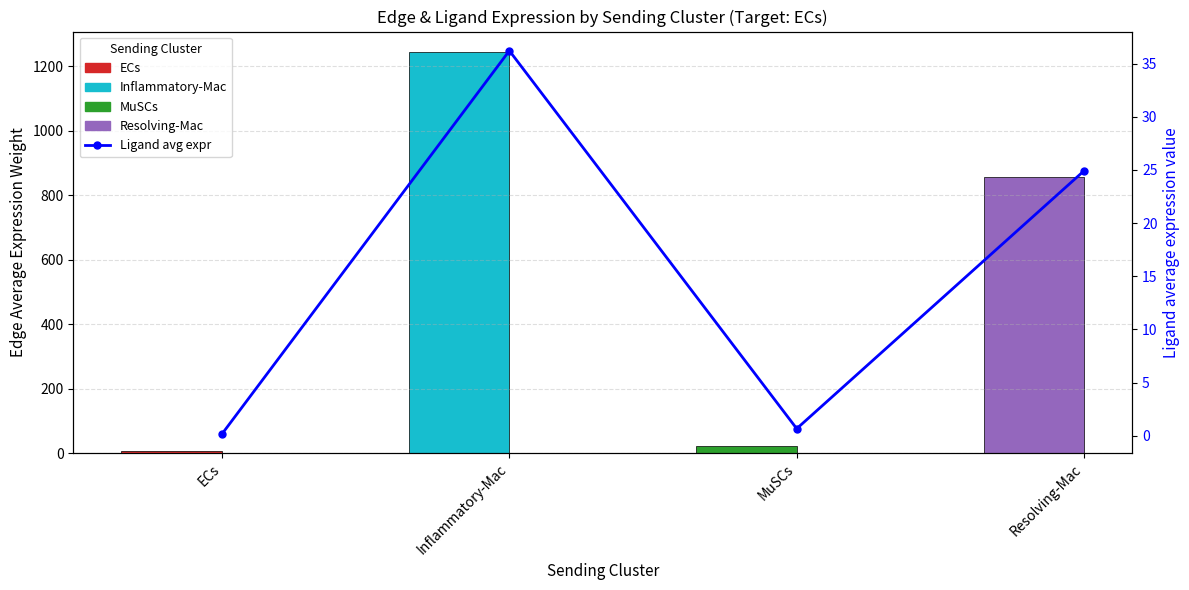

At which label is Ligand average expression value closest to 18?

Resolving-Mac